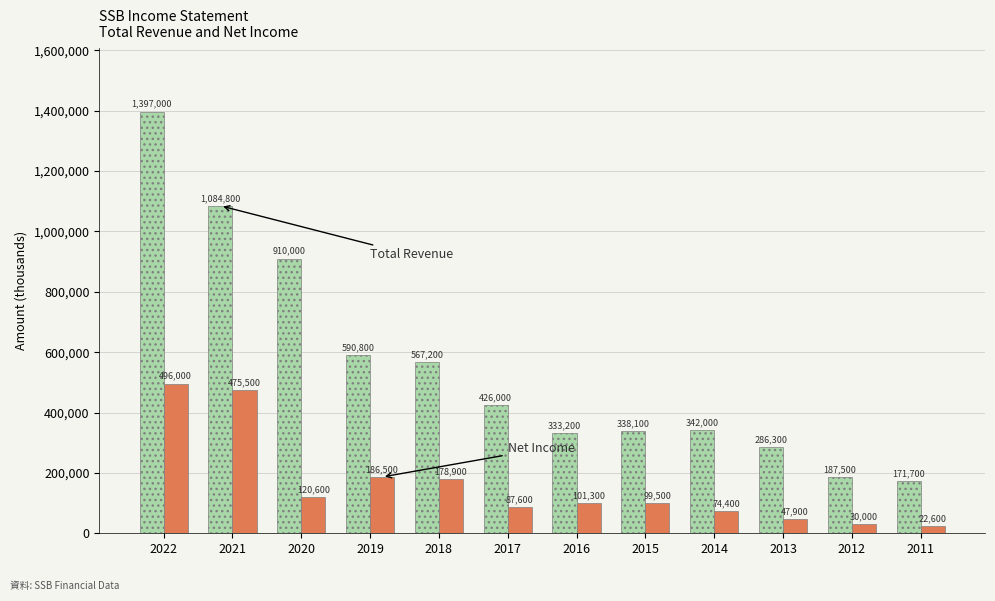

At which category is the sum across all series the highest?

2022